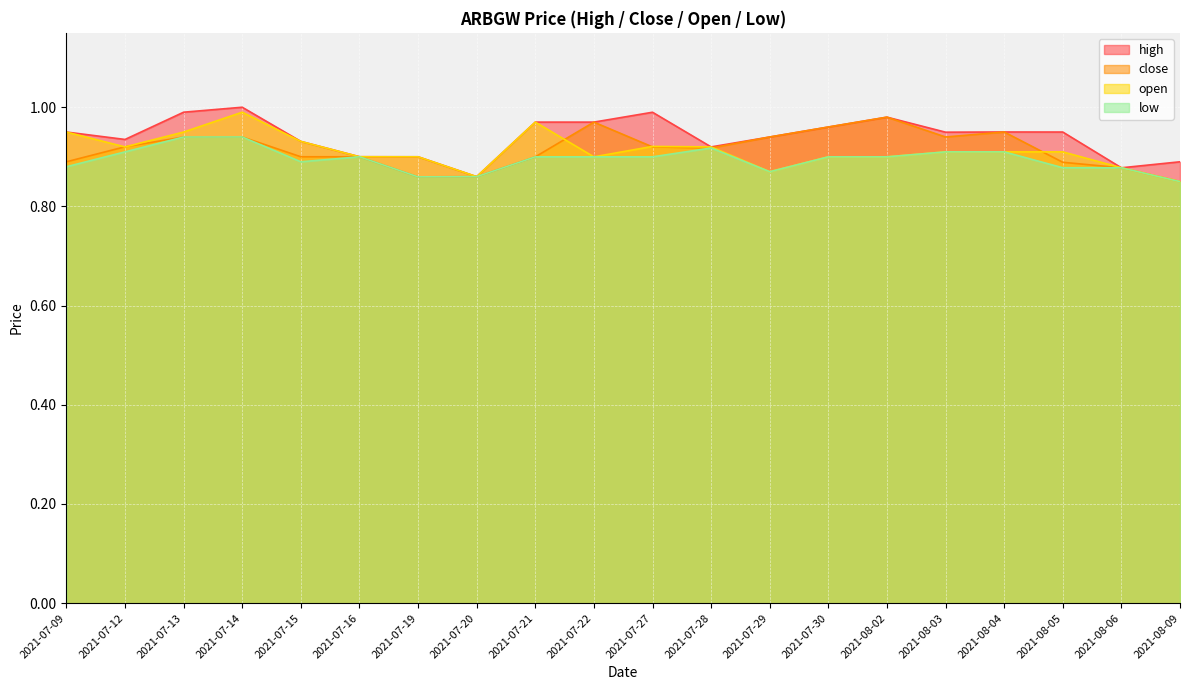

Which category has the lowest value across all series?

2021-08-09